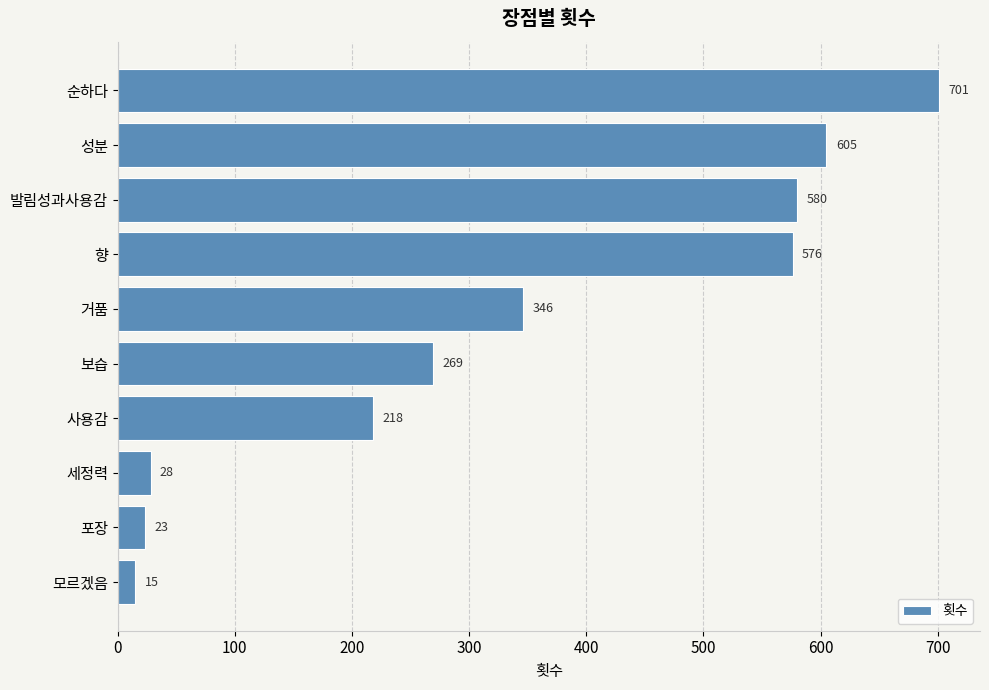

Reading top to bottom, list all the values displayed in this chart.

701	605	580	576	346	269	218	28	23	15